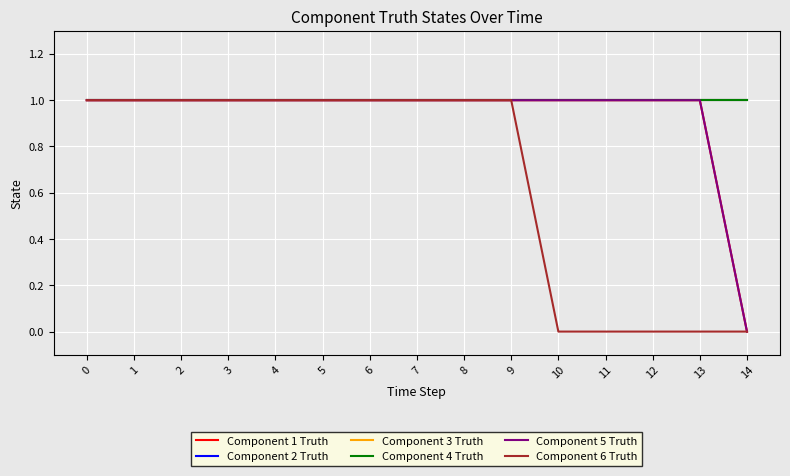

Does the chart have visible grid lines?

Yes